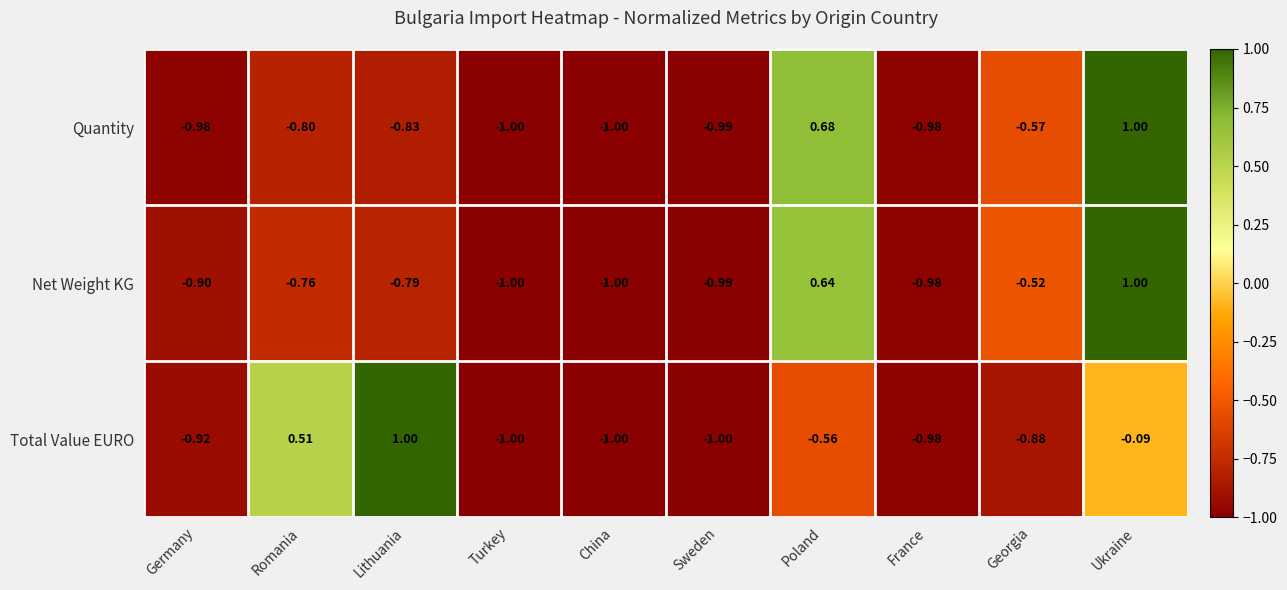

At which category is the sum across all series the highest?

Ukraine